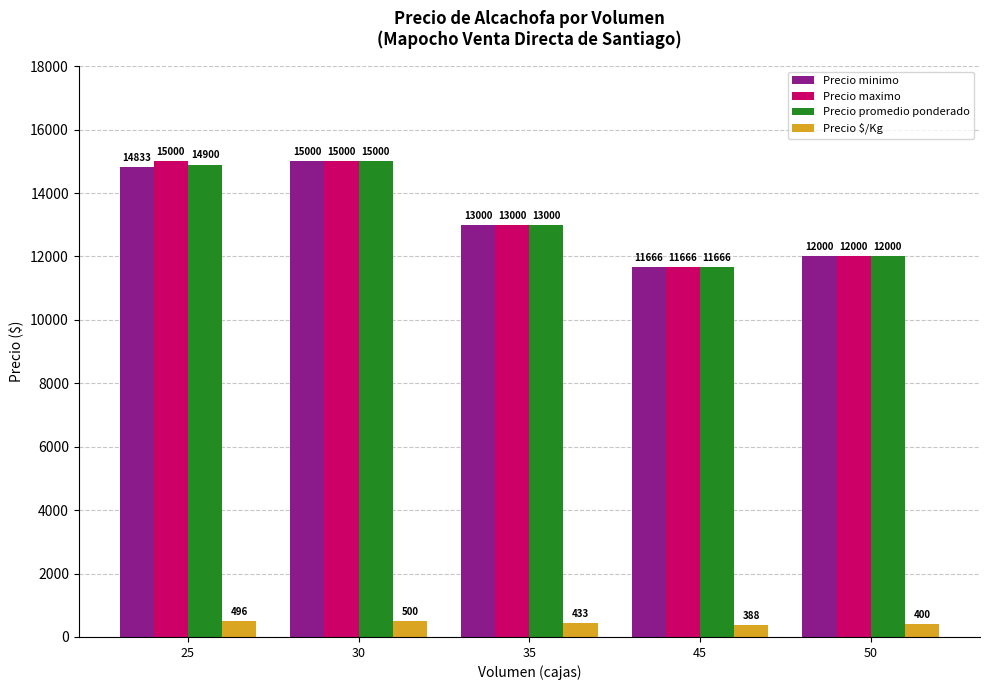

Which category has the highest value in the Precio promedio ponderado series?

30